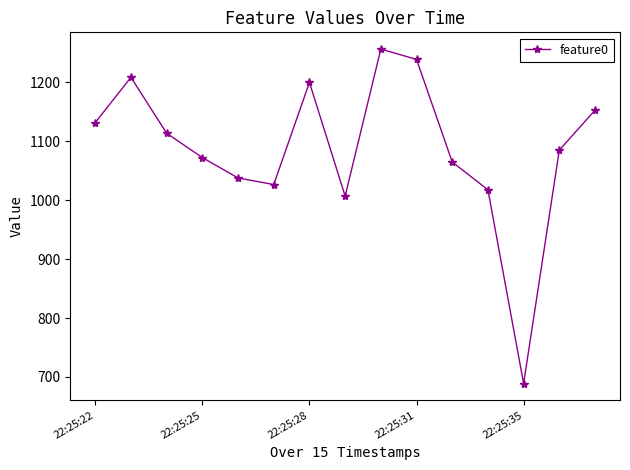

How many interior local peaks (higher than both neighbors) does the data have?

3